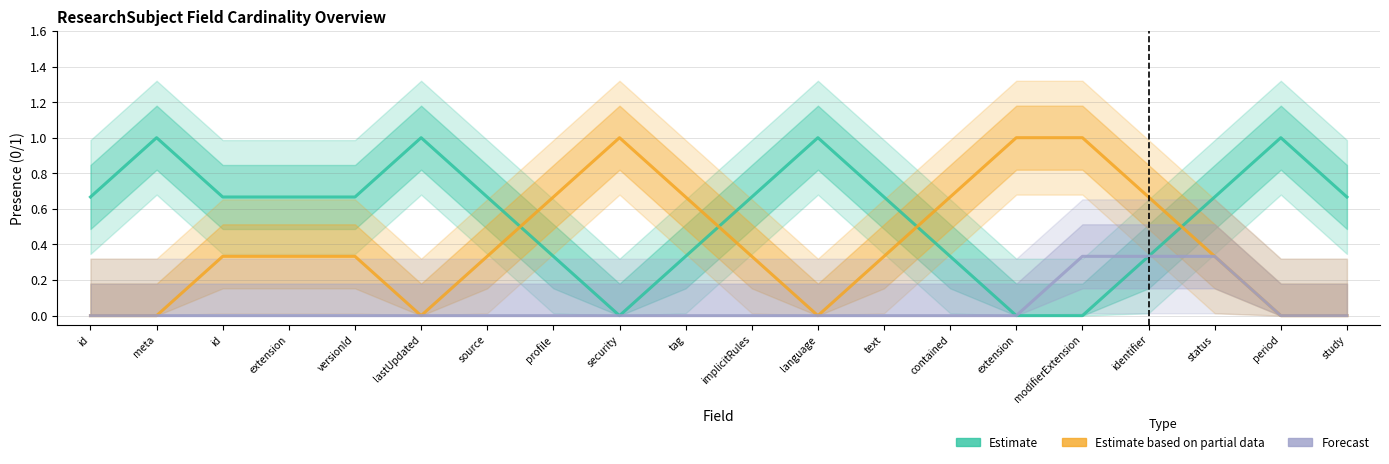

Reading right to left, what are all the values shown in this chart?

Estimate: study=0.7	period=1.0	status=0.7	identifier=0.3	modifierExtension=0.0	extension=0.0	contained=0.3	text=0.7	language=1.0	implicitRules=0.7	tag=0.3	security=0.0	profile=0.3	source=0.7	lastUpdated=1.0	versionId=0.7	extension=0.7	id=0.7	meta=1.0	id=0.7
Estimate based on partial data: study=0.0	period=0.0	status=0.3	identifier=0.7	modifierExtension=1.0	extension=1.0	contained=0.7	text=0.3	language=0.0	implicitRules=0.3	tag=0.7	security=1.0	profile=0.7	source=0.3	lastUpdated=0.0	versionId=0.3	extension=0.3	id=0.3	meta=0.0	id=0.0
Forecast: study=0.0	period=0.0	status=0.3	identifier=0.3	modifierExtension=0.3	extension=0.0	contained=0.0	text=0.0	language=0.0	implicitRules=0.0	tag=0.0	security=0.0	profile=0.0	source=0.0	lastUpdated=0.0	versionId=0.0	extension=0.0	id=0.0	meta=0.0	id=0.0